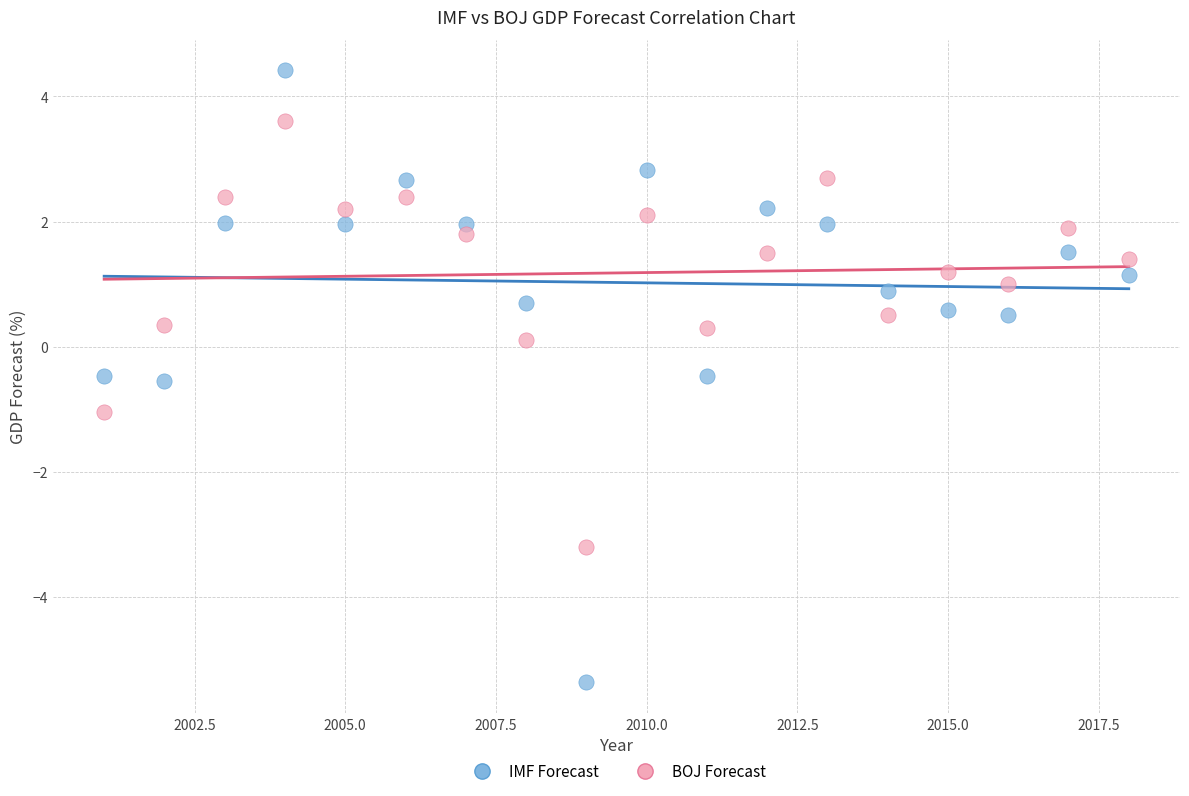

Which series has the largest Y range (max minus min)?

IMF Forecast